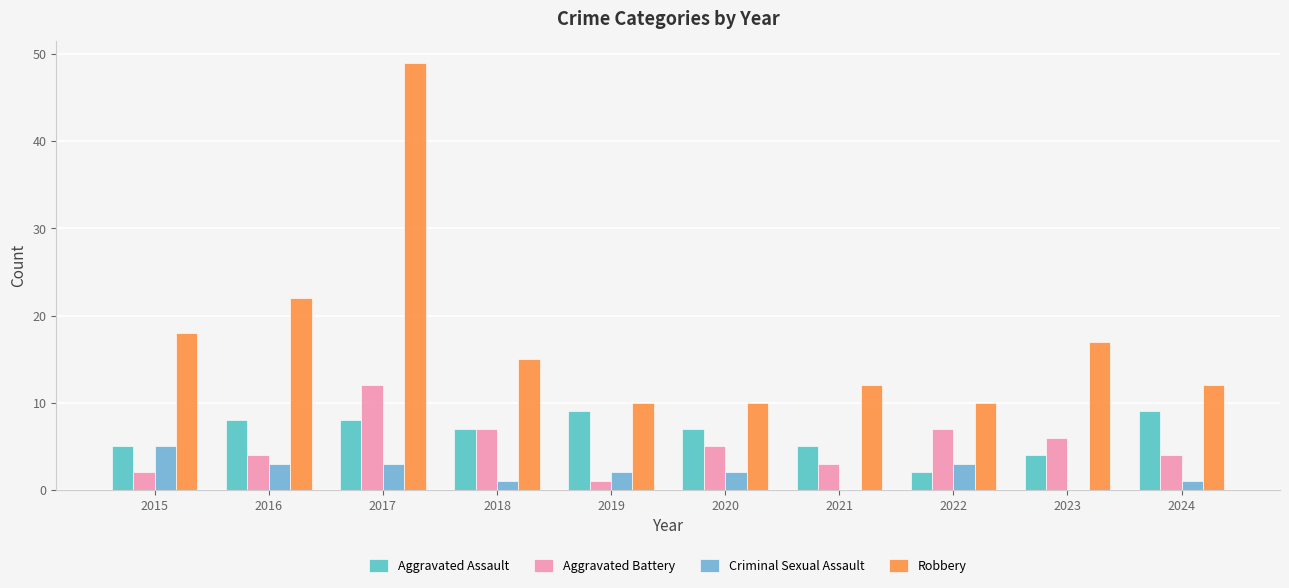

How many Criminal Sexual Assault values are between 1 and 3?

7